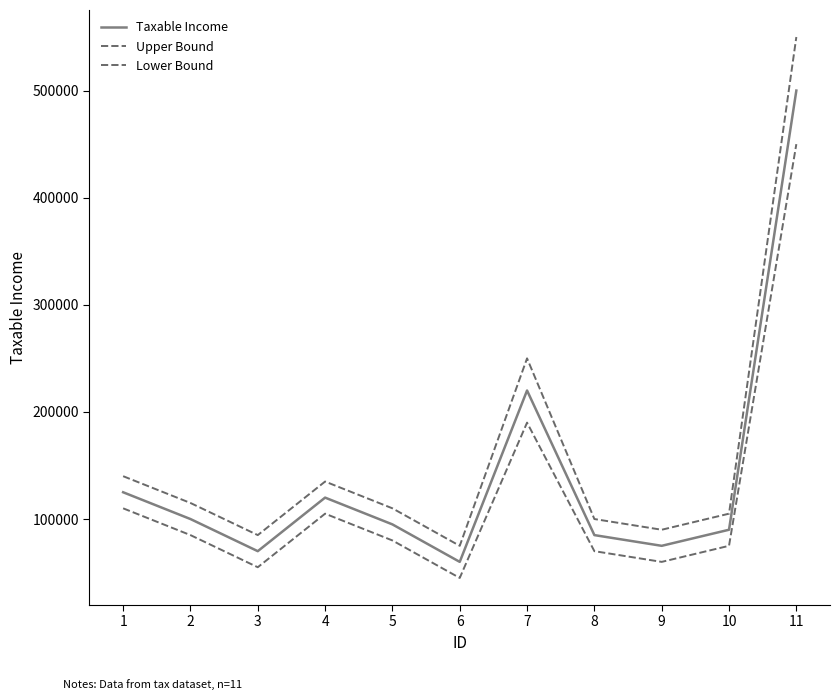

List the labels in order of Upper Bound value, smallest first.

6, 3, 9, 8, 10, 5, 2, 4, 1, 7, 11